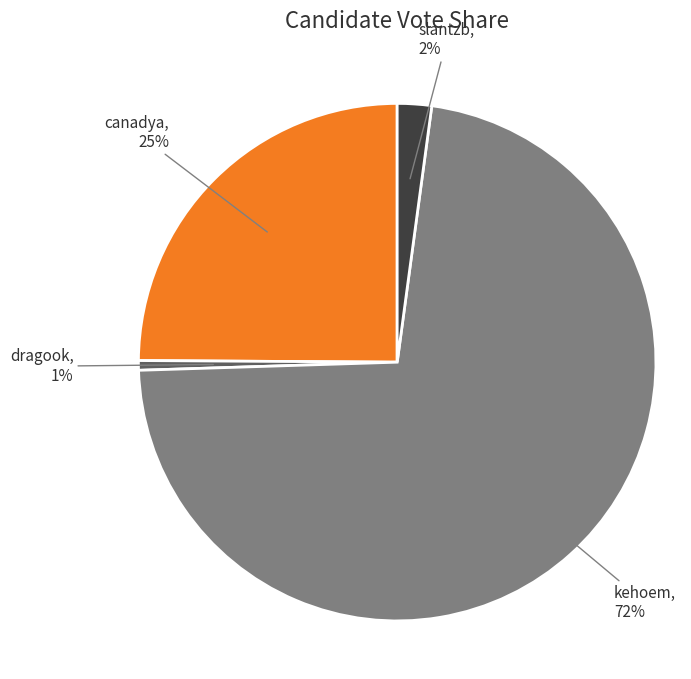

To the nearest percent, what is the average slice percentage?

25%